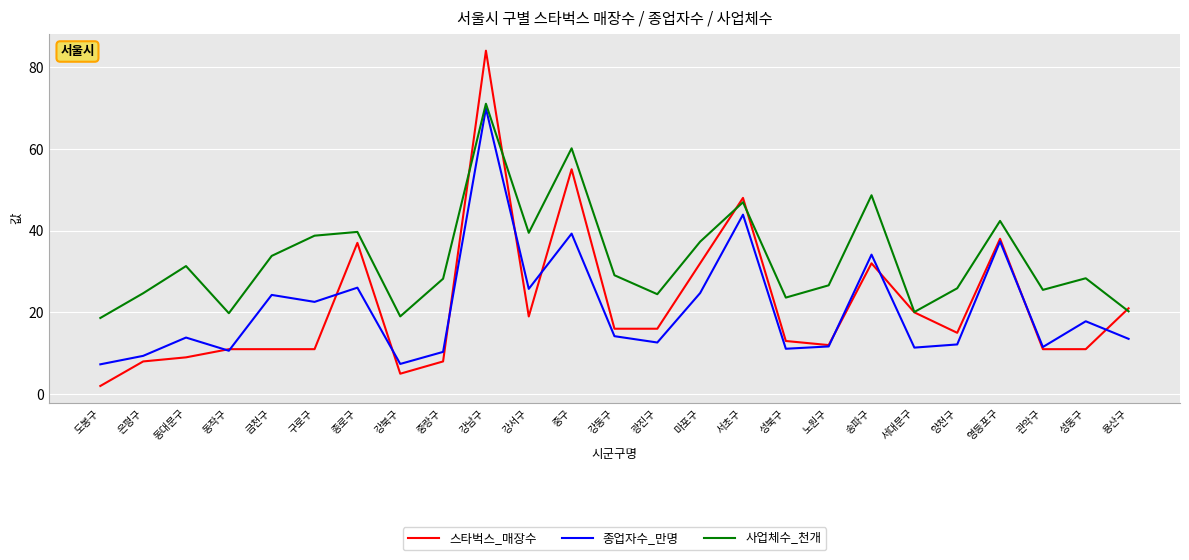

What position from the left is 광진구?

14